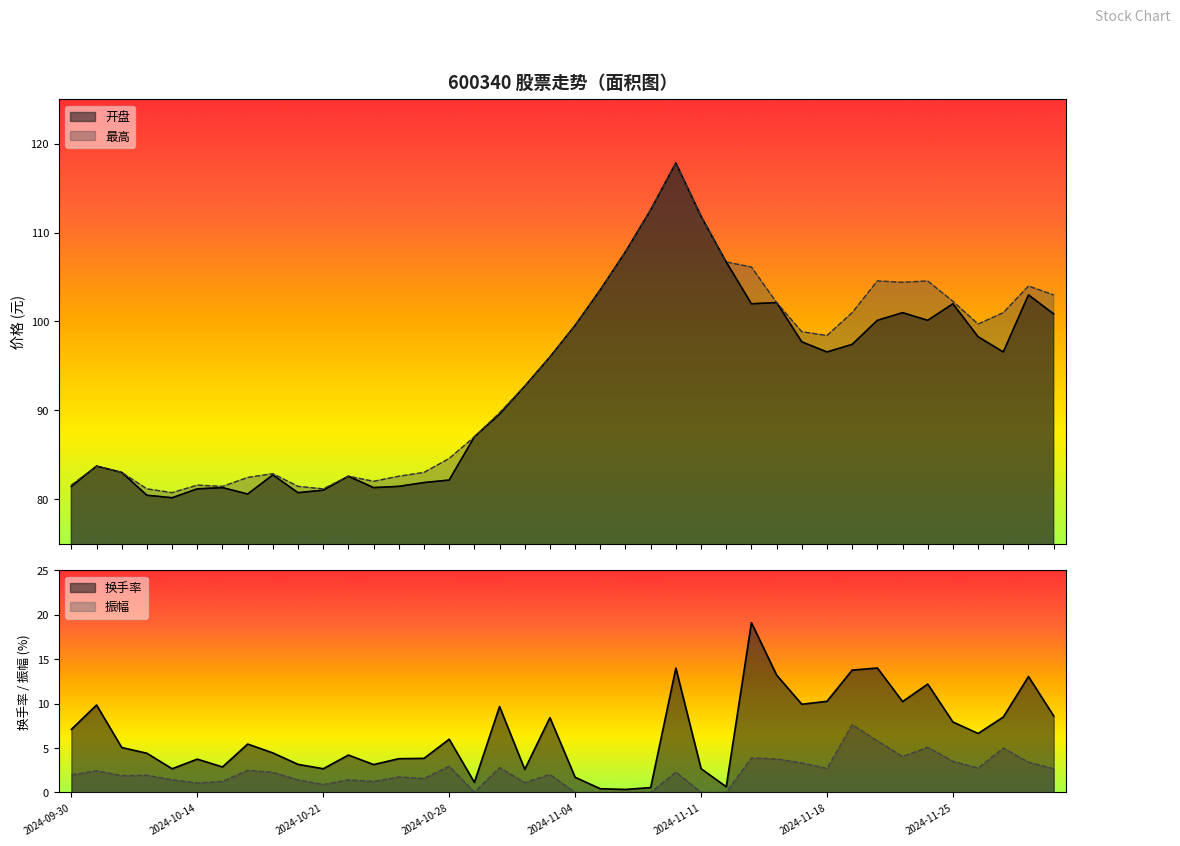

Count the number of data series in this chart.

4